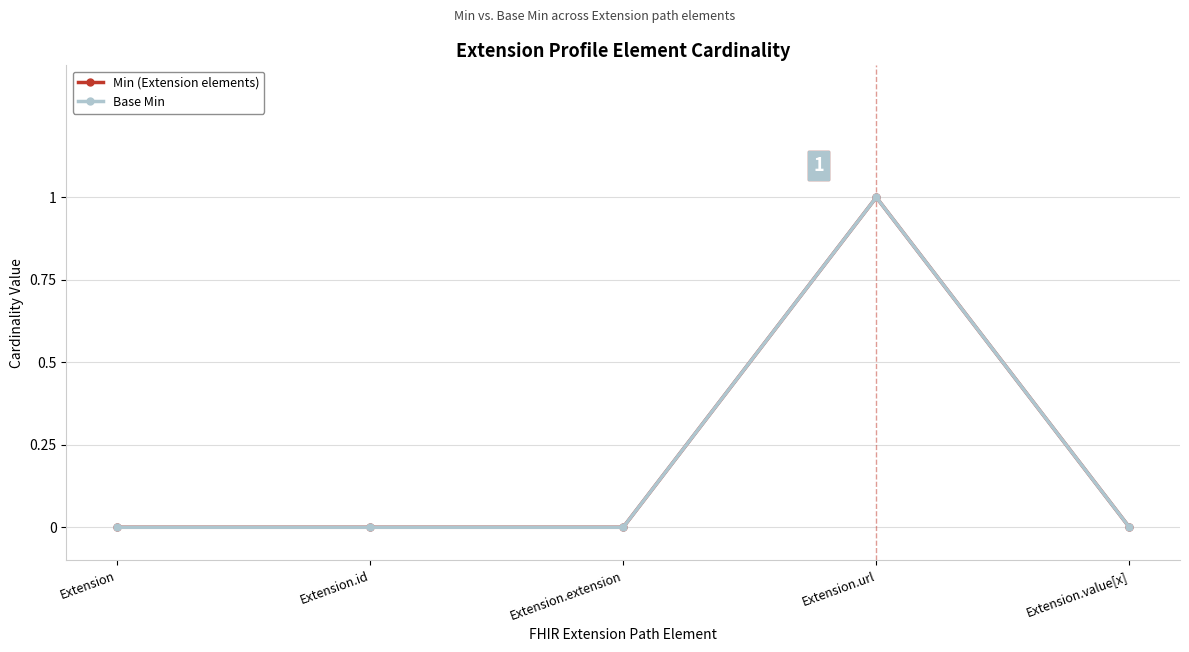

What is the sum of all Base Min values?

1